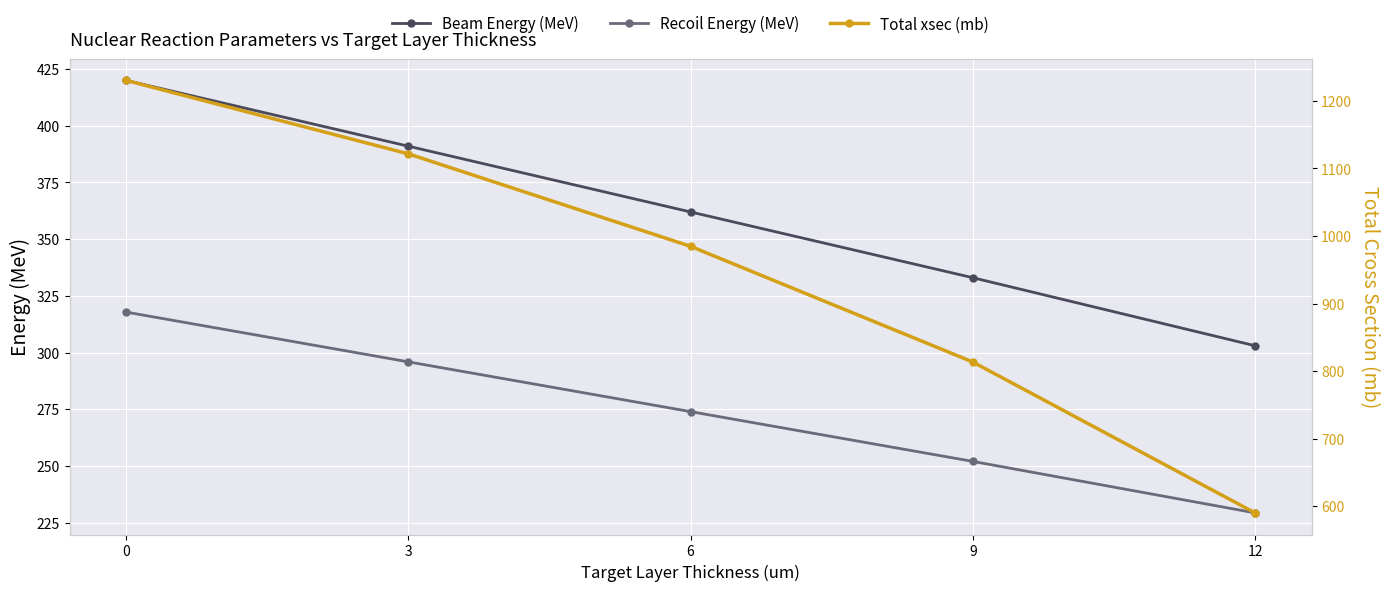

Does the chart display data point markers on the line(s)?

Yes